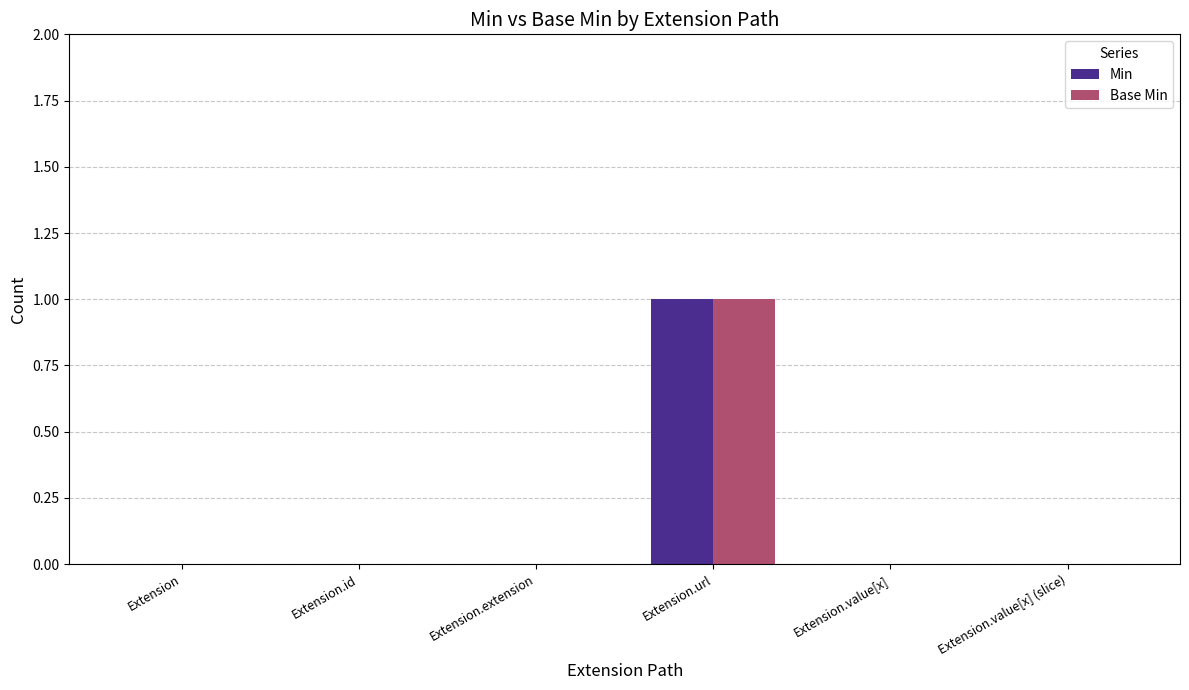

At which category is the sum across all series the highest?

Extension.url